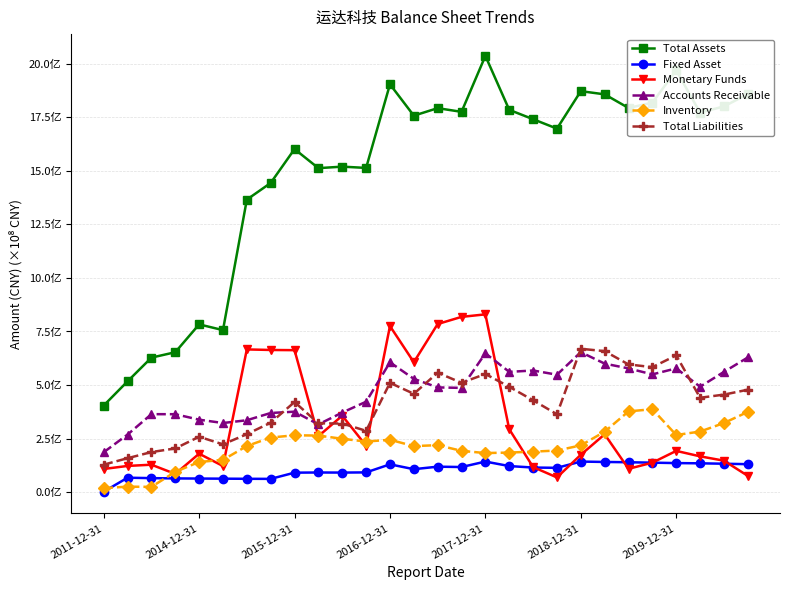

True or false: Total Liabilities and Monetary Funds cross at least once.

True